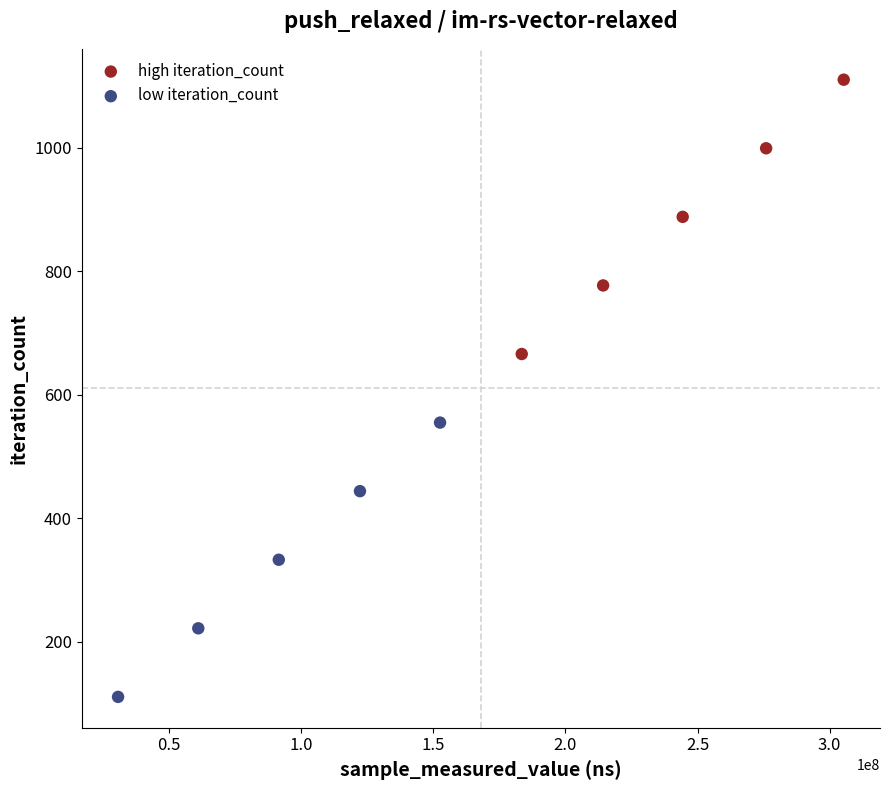

Which series contains the highest Y value?

high iteration_count